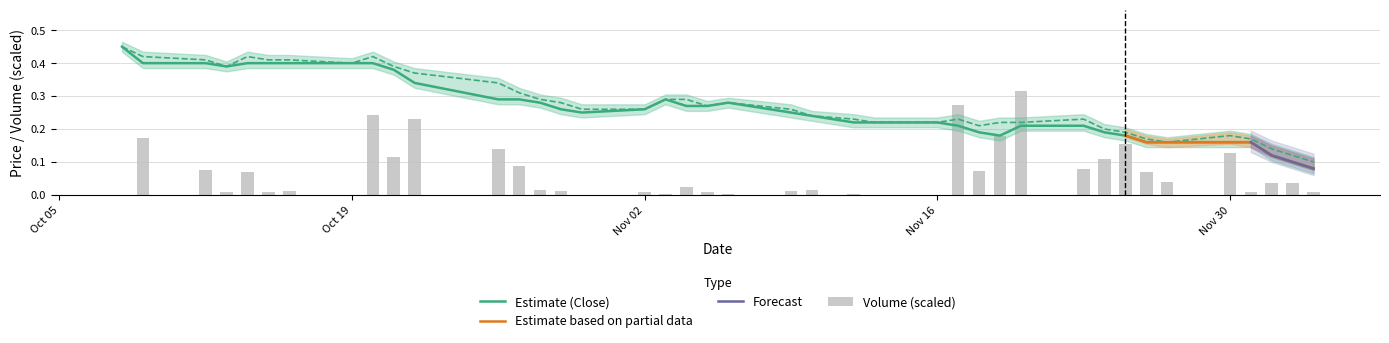

What is the minimum value shown in the chart?

0.1